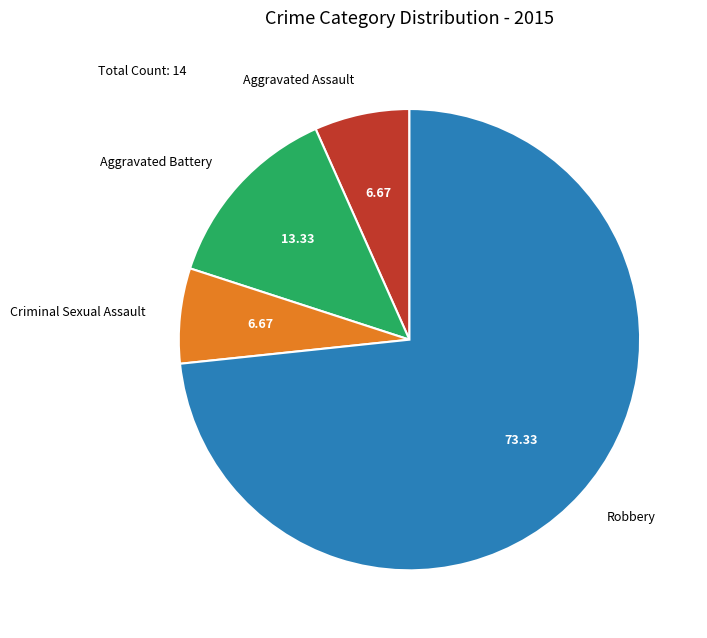

Does Robbery account for over 50% of the chart?

Yes